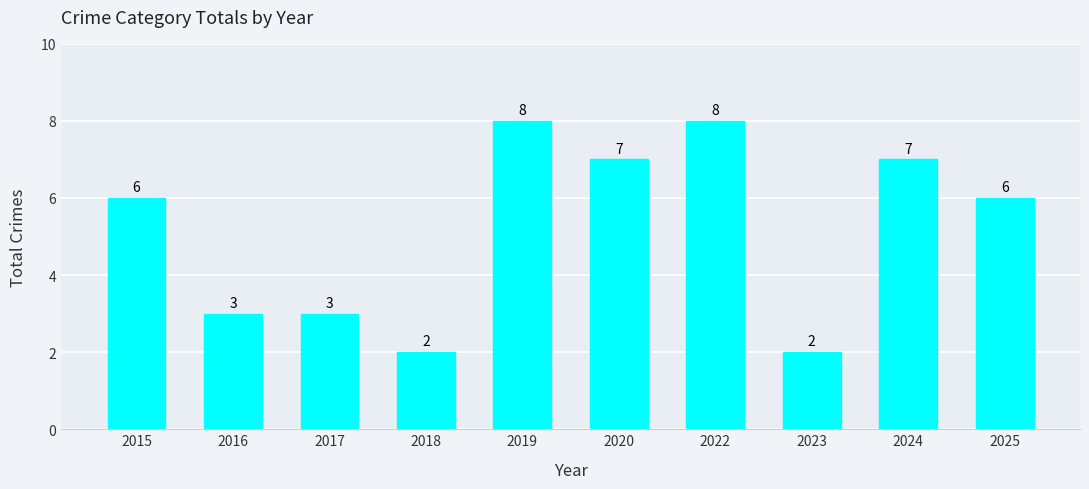

What is the difference between the second highest and minimum values?

6